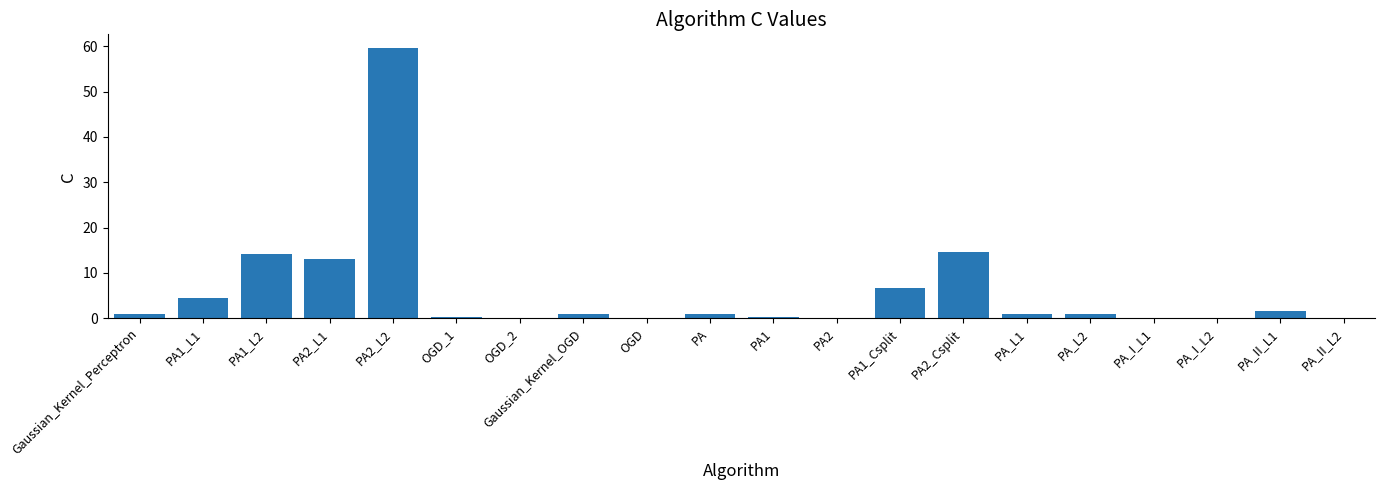

Count the number of categories in the chart.

20